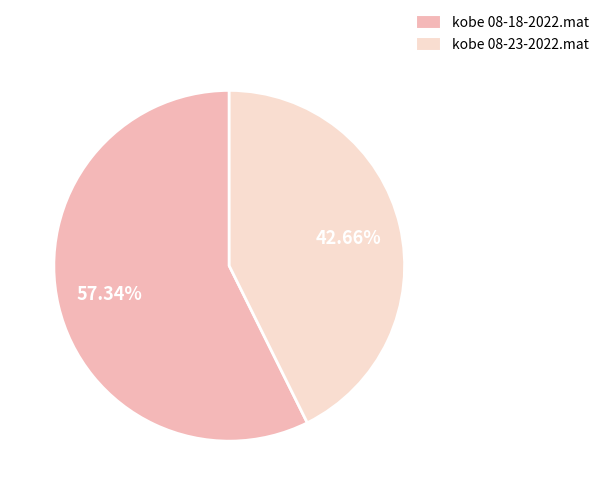

How many segments does this pie chart have?

2